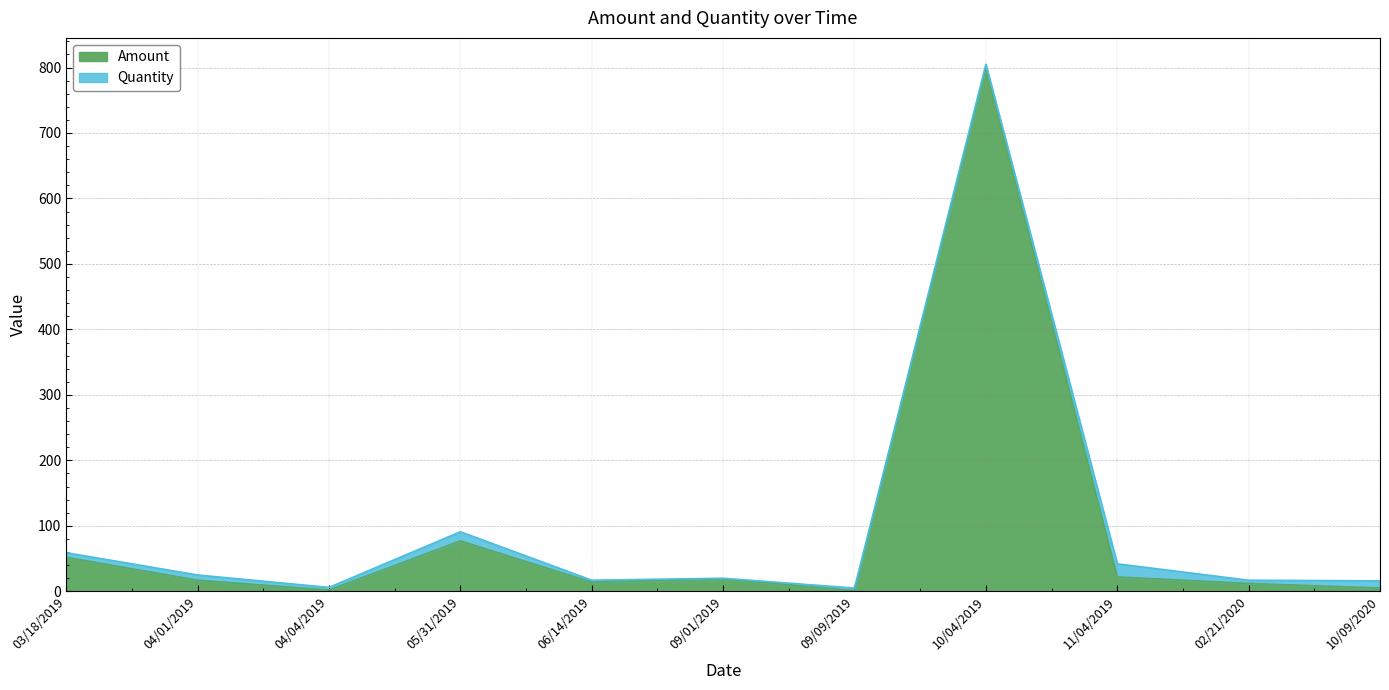

What is the difference between the values at 04/04/2019 and 02/21/2020?

10